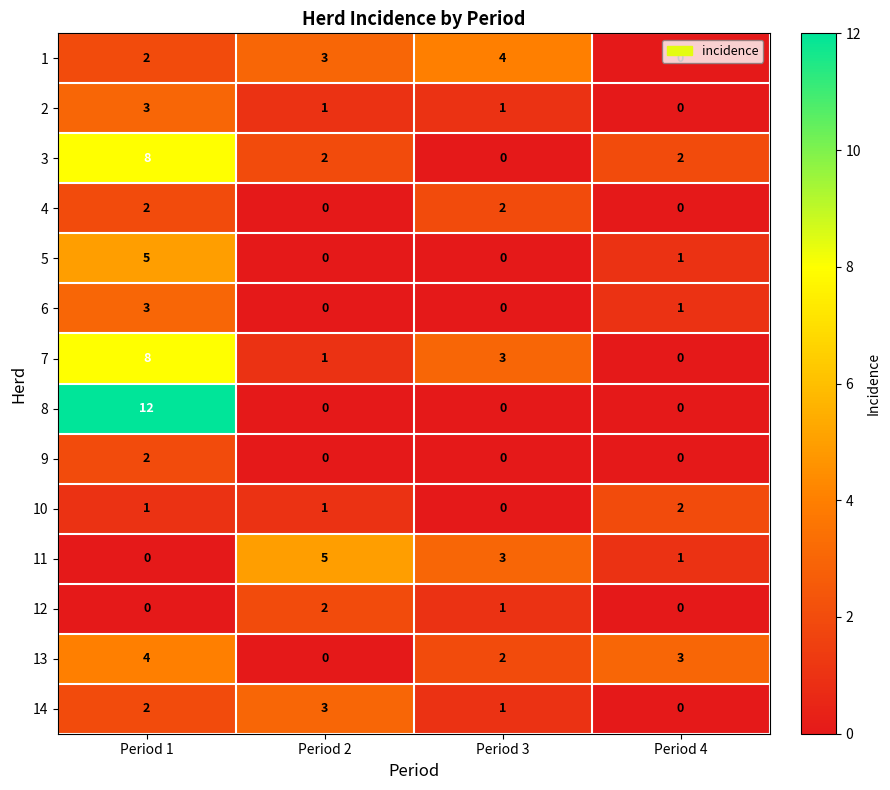

Count the number of data series in this chart.

14